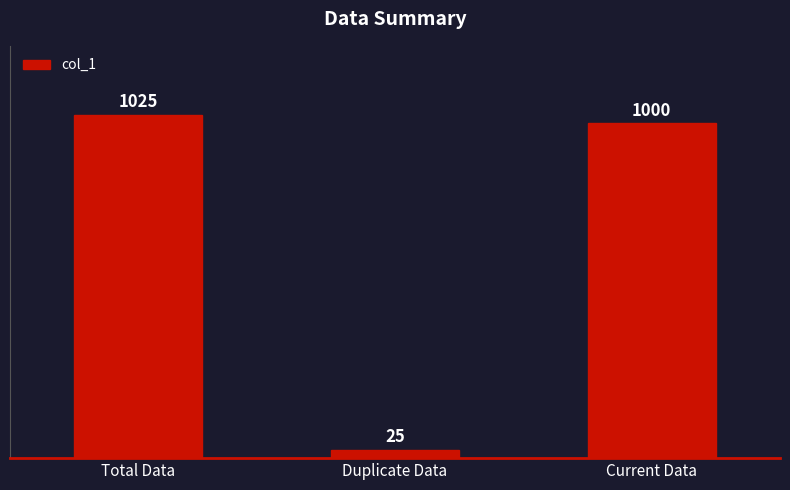

List the labels in order of value, smallest first.

Duplicate Data, Current Data, Total Data